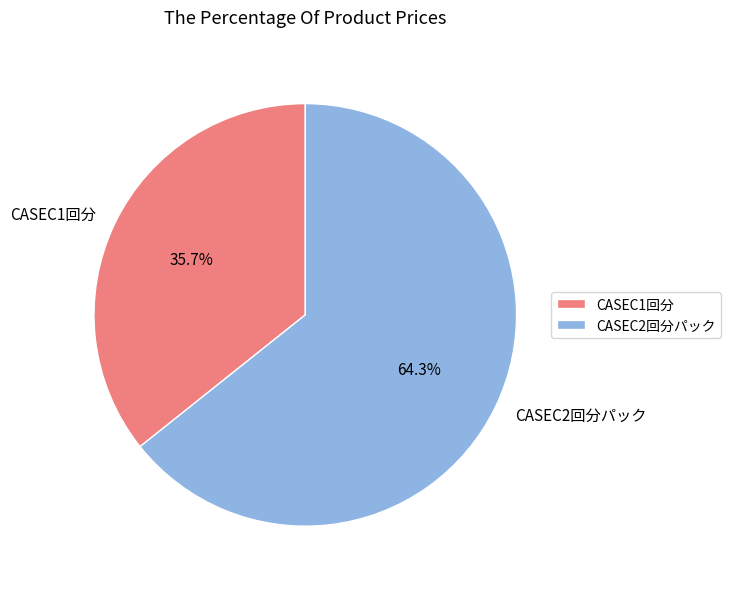

Rank the categories by value from lowest to highest.

CASEC1回分, CASEC2回分パック